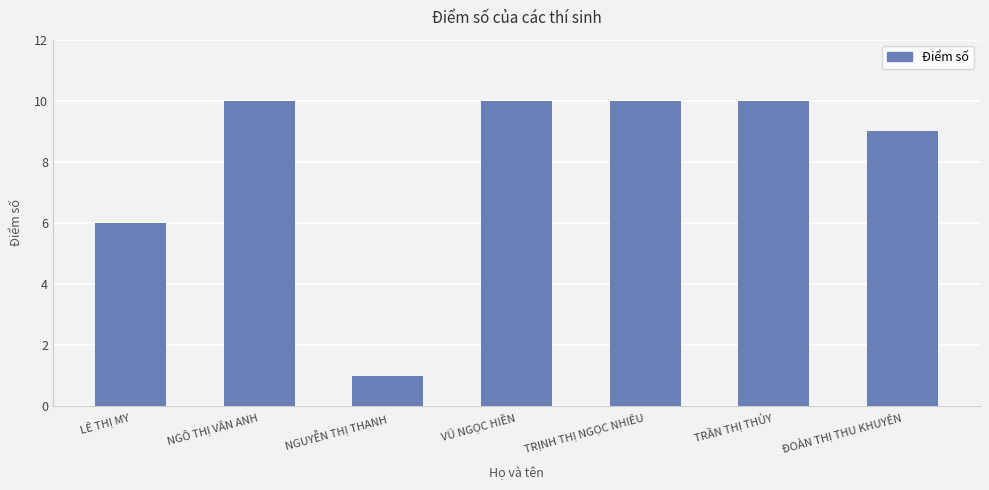

Is it true that the value at NGUYỄN THỊ THANH is 1?

True